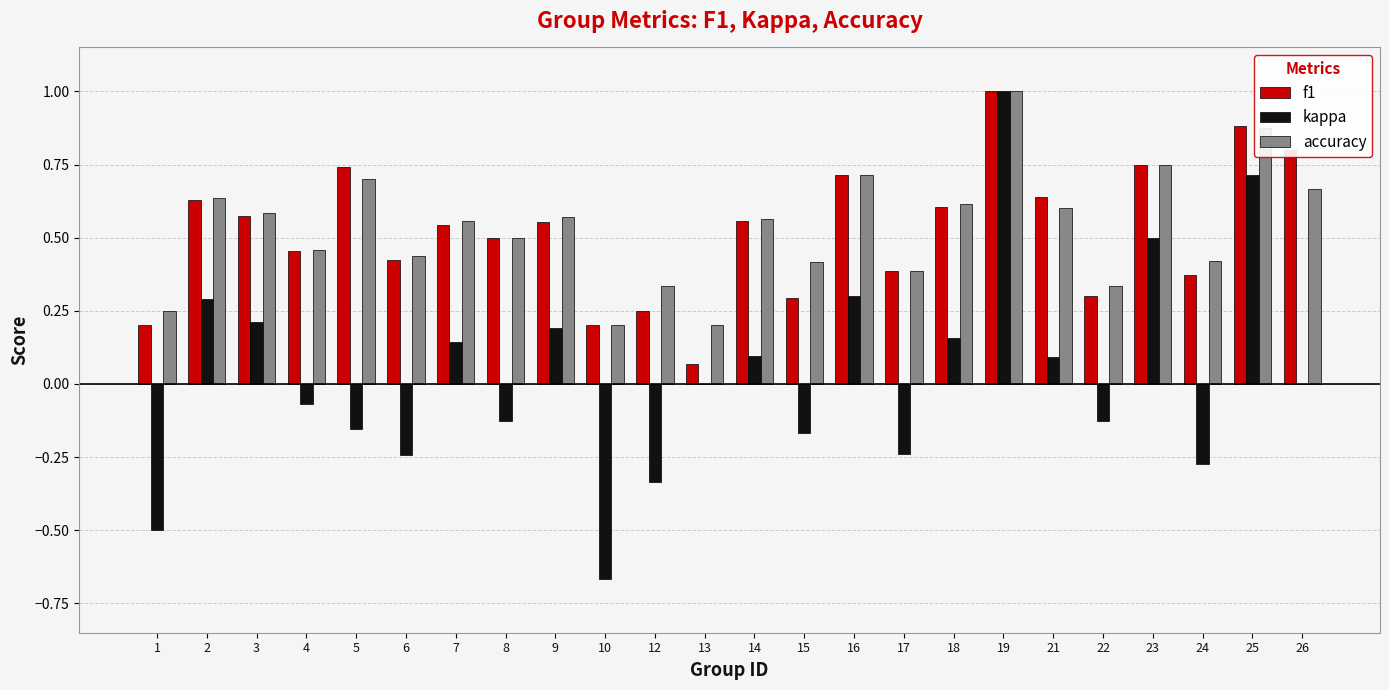

Does the chart contain stacked bars?

No